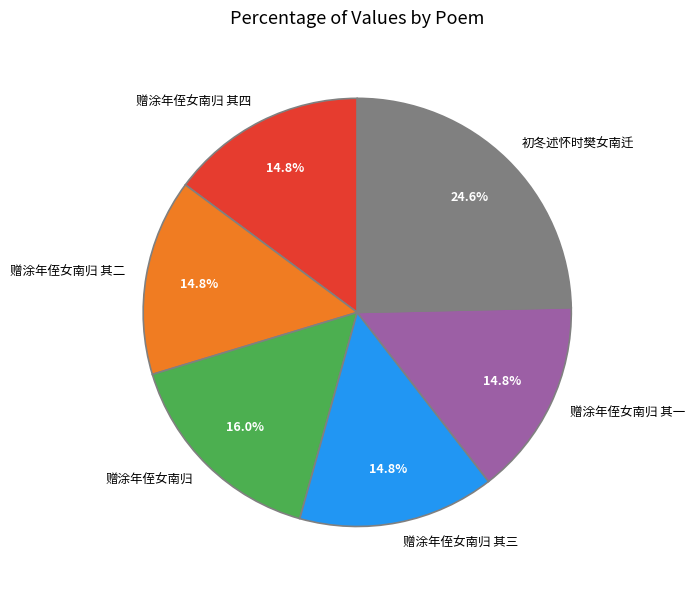

Approximately how many times larger is the value at 赠涂年侄女南归 其四 compared to 赠涂年侄女南归 其一?

1.0